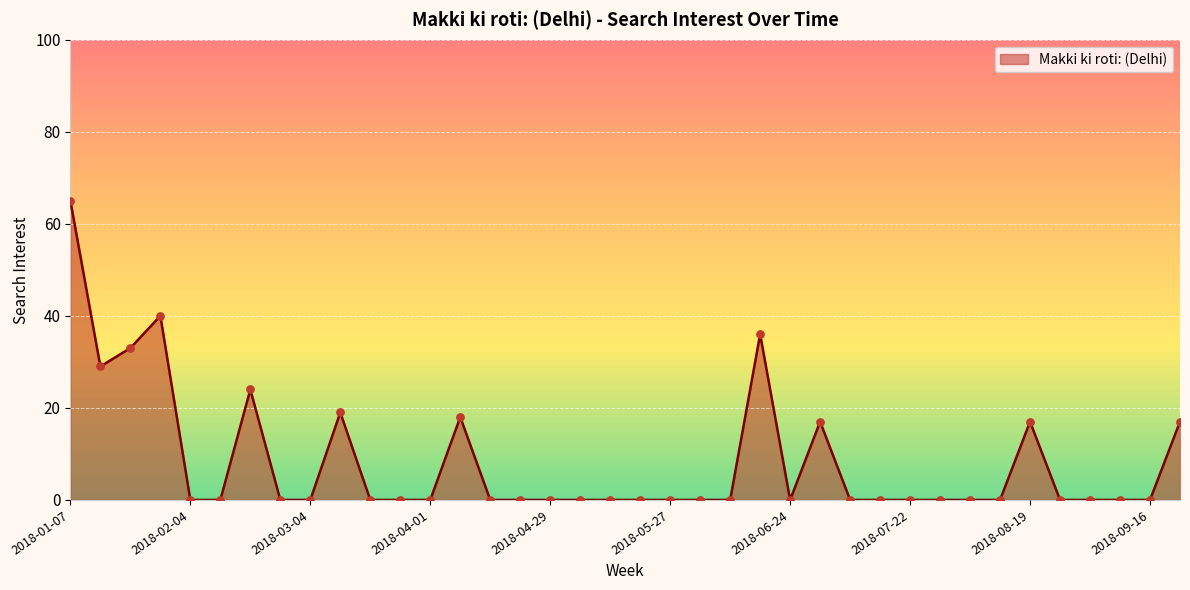

What is the difference between the maximum and minimum values?

65